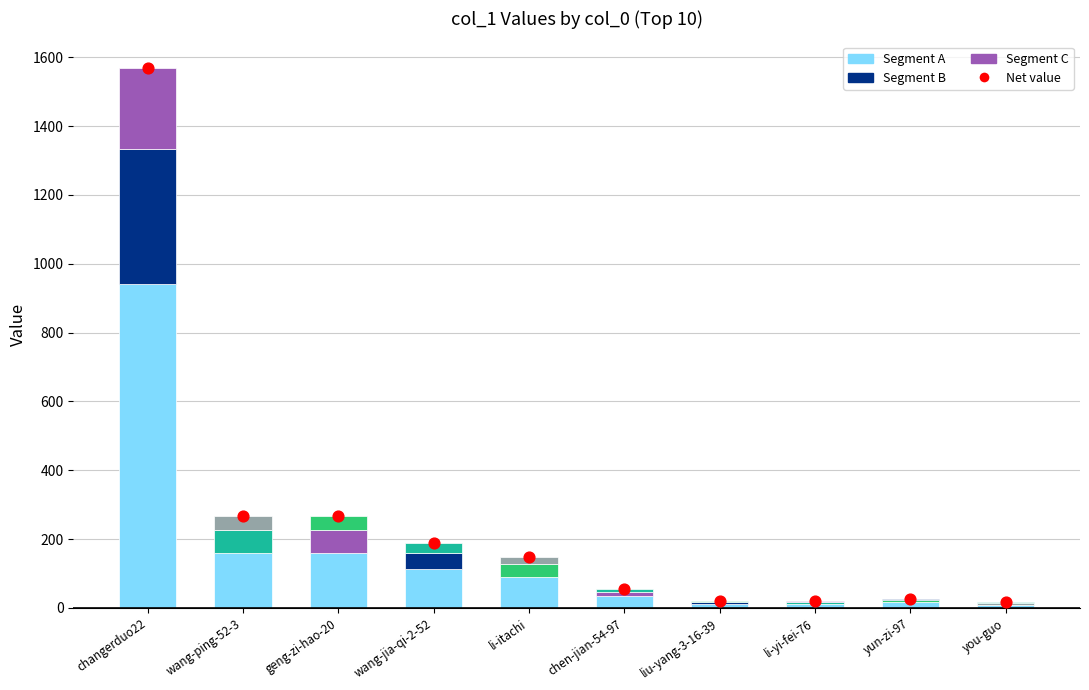

What is the change in value from li-itachi to li-yi-fei-76?

-130